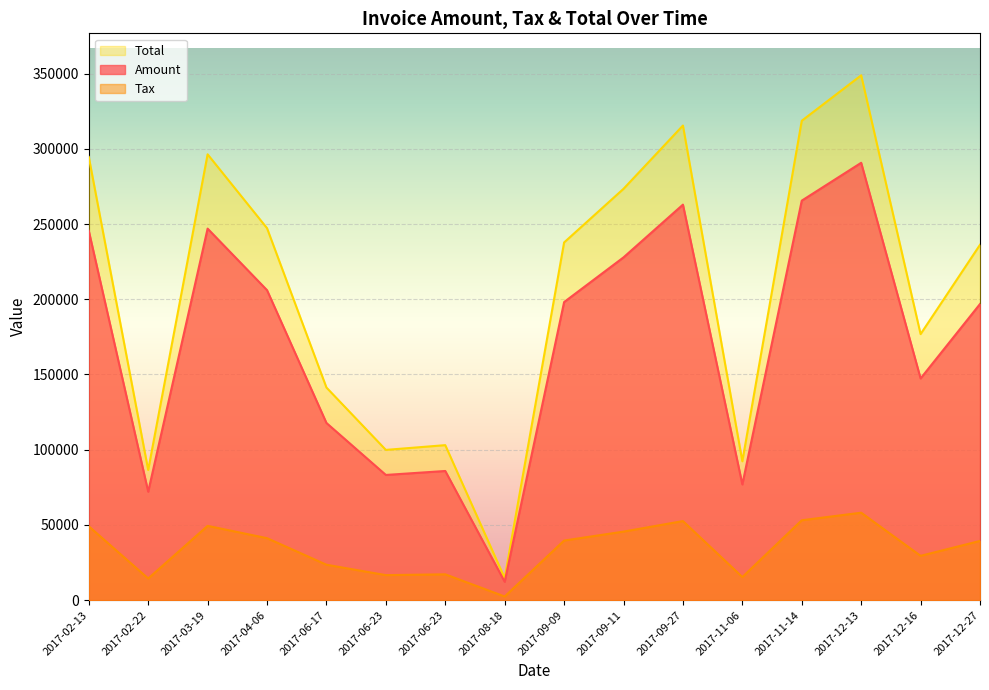

Rank the series at 2017-06-23 from lowest to highest value.

Tax, Amount, Total